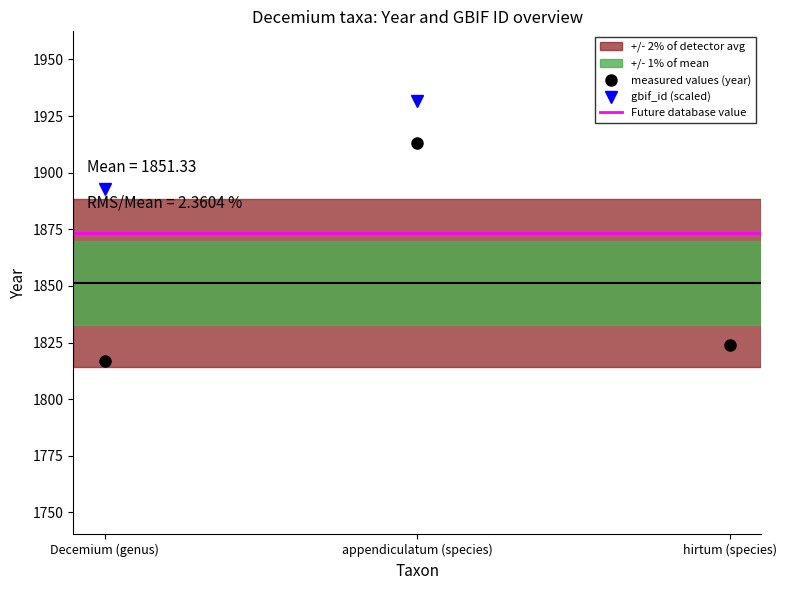

What is the sum of the year values at Decemium (genus) and appendiculatum (species)?

3730.0